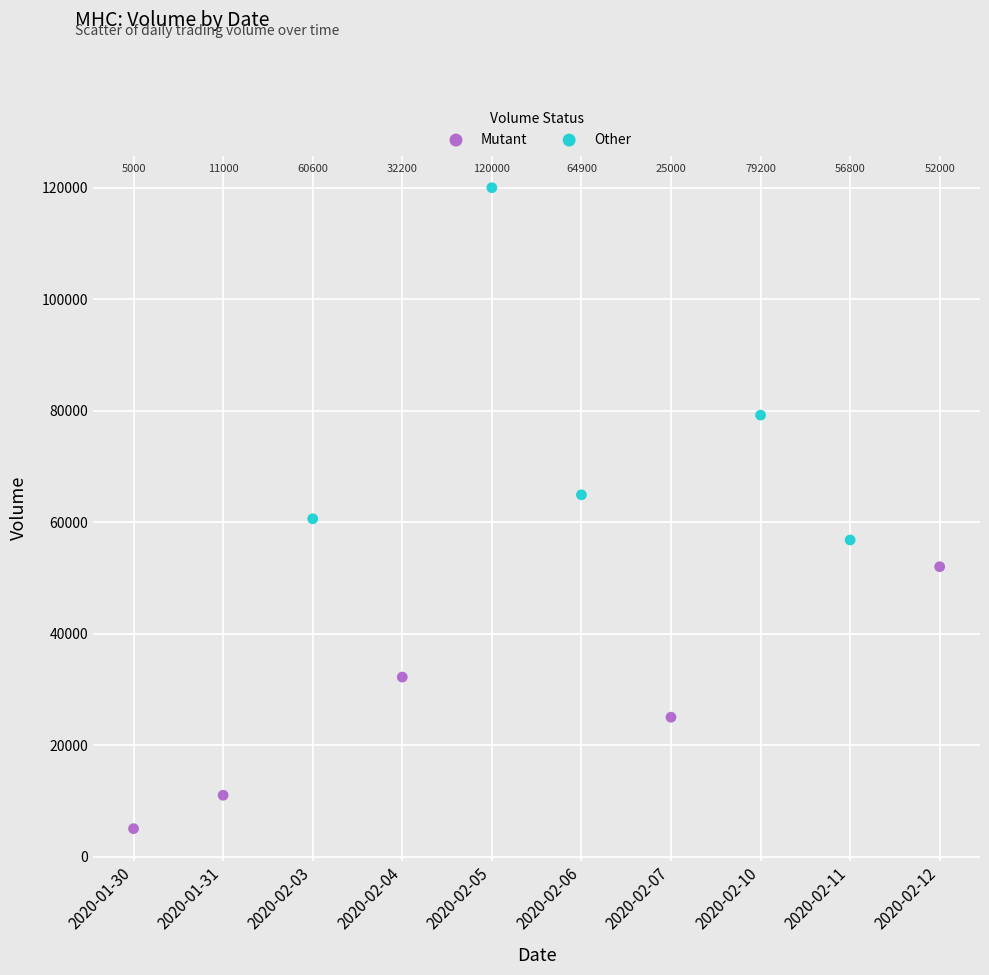

Which series has the widest spread of Y values?

Other